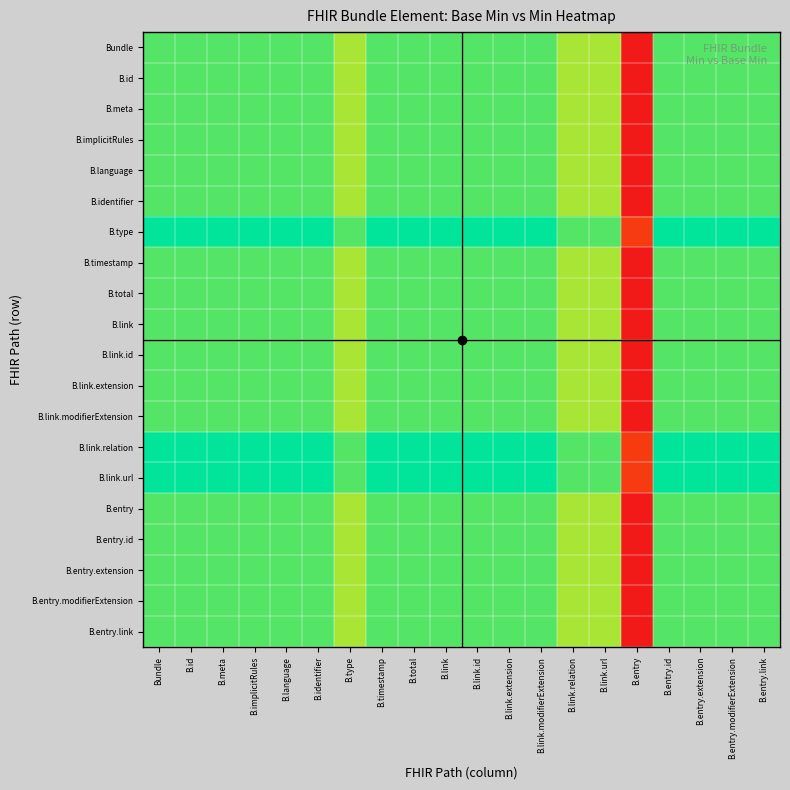

Reading right to left, what are all the values shown in this chart?

Bundle: B.entry.link=0.9	B.entry.modifierExtension=0.9	B.entry.extension=0.9	B.entry.id=0.9	B.entry=0.0	B.link.url=0.8	B.link.relation=0.8	B.link.modifierExtension=0.9	B.link.extension=0.9	B.link.id=0.9	B.link=0.9	B.total=0.9	B.timestamp=0.9	B.type=0.8	B.identifier=0.9	B.language=0.9	B.implicitRules=0.9	B.meta=0.9	B.id=0.9	Bundle=0.9
B.id: B.entry.link=0.9	B.entry.modifierExtension=0.9	B.entry.extension=0.9	B.entry.id=0.9	B.entry=0.0	B.link.url=0.8	B.link.relation=0.8	B.link.modifierExtension=0.9	B.link.extension=0.9	B.link.id=0.9	B.link=0.9	B.total=0.9	B.timestamp=0.9	B.type=0.8	B.identifier=0.9	B.language=0.9	B.implicitRules=0.9	B.meta=0.9	B.id=0.9	Bundle=0.9
B.meta: B.entry.link=0.9	B.entry.modifierExtension=0.9	B.entry.extension=0.9	B.entry.id=0.9	B.entry=0.0	B.link.url=0.8	B.link.relation=0.8	B.link.modifierExtension=0.9	B.link.extension=0.9	B.link.id=0.9	B.link=0.9	B.total=0.9	B.timestamp=0.9	B.type=0.8	B.identifier=0.9	B.language=0.9	B.implicitRules=0.9	B.meta=0.9	B.id=0.9	Bundle=0.9
B.implicitRules: B.entry.link=0.9	B.entry.modifierExtension=0.9	B.entry.extension=0.9	B.entry.id=0.9	B.entry=0.0	B.link.url=0.8	B.link.relation=0.8	B.link.modifierExtension=0.9	B.link.extension=0.9	B.link.id=0.9	B.link=0.9	B.total=0.9	B.timestamp=0.9	B.type=0.8	B.identifier=0.9	B.language=0.9	B.implicitRules=0.9	B.meta=0.9	B.id=0.9	Bundle=0.9
B.language: B.entry.link=0.9	B.entry.modifierExtension=0.9	B.entry.extension=0.9	B.entry.id=0.9	B.entry=0.0	B.link.url=0.8	B.link.relation=0.8	B.link.modifierExtension=0.9	B.link.extension=0.9	B.link.id=0.9	B.link=0.9	B.total=0.9	B.timestamp=0.9	B.type=0.8	B.identifier=0.9	B.language=0.9	B.implicitRules=0.9	B.meta=0.9	B.id=0.9	Bundle=0.9
B.identifier: B.entry.link=0.9	B.entry.modifierExtension=0.9	B.entry.extension=0.9	B.entry.id=0.9	B.entry=0.0	B.link.url=0.8	B.link.relation=0.8	B.link.modifierExtension=0.9	B.link.extension=0.9	B.link.id=0.9	B.link=0.9	B.total=0.9	B.timestamp=0.9	B.type=0.8	B.identifier=0.9	B.language=0.9	B.implicitRules=0.9	B.meta=0.9	B.id=0.9	Bundle=0.9
B.type: B.entry.link=1.0	B.entry.modifierExtension=1.0	B.entry.extension=1.0	B.entry.id=1.0	B.entry=0.1	B.link.url=0.9	B.link.relation=0.9	B.link.modifierExtension=1.0	B.link.extension=1.0	B.link.id=1.0	B.link=1.0	B.total=1.0	B.timestamp=1.0	B.type=0.9	B.identifier=1.0	B.language=1.0	B.implicitRules=1.0	B.meta=1.0	B.id=1.0	Bundle=1.0
B.timestamp: B.entry.link=0.9	B.entry.modifierExtension=0.9	B.entry.extension=0.9	B.entry.id=0.9	B.entry=0.0	B.link.url=0.8	B.link.relation=0.8	B.link.modifierExtension=0.9	B.link.extension=0.9	B.link.id=0.9	B.link=0.9	B.total=0.9	B.timestamp=0.9	B.type=0.8	B.identifier=0.9	B.language=0.9	B.implicitRules=0.9	B.meta=0.9	B.id=0.9	Bundle=0.9
B.total: B.entry.link=0.9	B.entry.modifierExtension=0.9	B.entry.extension=0.9	B.entry.id=0.9	B.entry=0.0	B.link.url=0.8	B.link.relation=0.8	B.link.modifierExtension=0.9	B.link.extension=0.9	B.link.id=0.9	B.link=0.9	B.total=0.9	B.timestamp=0.9	B.type=0.8	B.identifier=0.9	B.language=0.9	B.implicitRules=0.9	B.meta=0.9	B.id=0.9	Bundle=0.9
B.link: B.entry.link=0.9	B.entry.modifierExtension=0.9	B.entry.extension=0.9	B.entry.id=0.9	B.entry=0.0	B.link.url=0.8	B.link.relation=0.8	B.link.modifierExtension=0.9	B.link.extension=0.9	B.link.id=0.9	B.link=0.9	B.total=0.9	B.timestamp=0.9	B.type=0.8	B.identifier=0.9	B.language=0.9	B.implicitRules=0.9	B.meta=0.9	B.id=0.9	Bundle=0.9
B.link.id: B.entry.link=0.9	B.entry.modifierExtension=0.9	B.entry.extension=0.9	B.entry.id=0.9	B.entry=0.0	B.link.url=0.8	B.link.relation=0.8	B.link.modifierExtension=0.9	B.link.extension=0.9	B.link.id=0.9	B.link=0.9	B.total=0.9	B.timestamp=0.9	B.type=0.8	B.identifier=0.9	B.language=0.9	B.implicitRules=0.9	B.meta=0.9	B.id=0.9	Bundle=0.9
B.link.extension: B.entry.link=0.9	B.entry.modifierExtension=0.9	B.entry.extension=0.9	B.entry.id=0.9	B.entry=0.0	B.link.url=0.8	B.link.relation=0.8	B.link.modifierExtension=0.9	B.link.extension=0.9	B.link.id=0.9	B.link=0.9	B.total=0.9	B.timestamp=0.9	B.type=0.8	B.identifier=0.9	B.language=0.9	B.implicitRules=0.9	B.meta=0.9	B.id=0.9	Bundle=0.9
B.link.modifierExtension: B.entry.link=0.9	B.entry.modifierExtension=0.9	B.entry.extension=0.9	B.entry.id=0.9	B.entry=0.0	B.link.url=0.8	B.link.relation=0.8	B.link.modifierExtension=0.9	B.link.extension=0.9	B.link.id=0.9	B.link=0.9	B.total=0.9	B.timestamp=0.9	B.type=0.8	B.identifier=0.9	B.language=0.9	B.implicitRules=0.9	B.meta=0.9	B.id=0.9	Bundle=0.9
B.link.relation: B.entry.link=1.0	B.entry.modifierExtension=1.0	B.entry.extension=1.0	B.entry.id=1.0	B.entry=0.1	B.link.url=0.9	B.link.relation=0.9	B.link.modifierExtension=1.0	B.link.extension=1.0	B.link.id=1.0	B.link=1.0	B.total=1.0	B.timestamp=1.0	B.type=0.9	B.identifier=1.0	B.language=1.0	B.implicitRules=1.0	B.meta=1.0	B.id=1.0	Bundle=1.0
B.link.url: B.entry.link=1.0	B.entry.modifierExtension=1.0	B.entry.extension=1.0	B.entry.id=1.0	B.entry=0.1	B.link.url=0.9	B.link.relation=0.9	B.link.modifierExtension=1.0	B.link.extension=1.0	B.link.id=1.0	B.link=1.0	B.total=1.0	B.timestamp=1.0	B.type=0.9	B.identifier=1.0	B.language=1.0	B.implicitRules=1.0	B.meta=1.0	B.id=1.0	Bundle=1.0
B.entry: B.entry.link=0.9	B.entry.modifierExtension=0.9	B.entry.extension=0.9	B.entry.id=0.9	B.entry=0.0	B.link.url=0.8	B.link.relation=0.8	B.link.modifierExtension=0.9	B.link.extension=0.9	B.link.id=0.9	B.link=0.9	B.total=0.9	B.timestamp=0.9	B.type=0.8	B.identifier=0.9	B.language=0.9	B.implicitRules=0.9	B.meta=0.9	B.id=0.9	Bundle=0.9
B.entry.id: B.entry.link=0.9	B.entry.modifierExtension=0.9	B.entry.extension=0.9	B.entry.id=0.9	B.entry=0.0	B.link.url=0.8	B.link.relation=0.8	B.link.modifierExtension=0.9	B.link.extension=0.9	B.link.id=0.9	B.link=0.9	B.total=0.9	B.timestamp=0.9	B.type=0.8	B.identifier=0.9	B.language=0.9	B.implicitRules=0.9	B.meta=0.9	B.id=0.9	Bundle=0.9
B.entry.extension: B.entry.link=0.9	B.entry.modifierExtension=0.9	B.entry.extension=0.9	B.entry.id=0.9	B.entry=0.0	B.link.url=0.8	B.link.relation=0.8	B.link.modifierExtension=0.9	B.link.extension=0.9	B.link.id=0.9	B.link=0.9	B.total=0.9	B.timestamp=0.9	B.type=0.8	B.identifier=0.9	B.language=0.9	B.implicitRules=0.9	B.meta=0.9	B.id=0.9	Bundle=0.9
B.entry.modifierExtension: B.entry.link=0.9	B.entry.modifierExtension=0.9	B.entry.extension=0.9	B.entry.id=0.9	B.entry=0.0	B.link.url=0.8	B.link.relation=0.8	B.link.modifierExtension=0.9	B.link.extension=0.9	B.link.id=0.9	B.link=0.9	B.total=0.9	B.timestamp=0.9	B.type=0.8	B.identifier=0.9	B.language=0.9	B.implicitRules=0.9	B.meta=0.9	B.id=0.9	Bundle=0.9
B.entry.link: B.entry.link=0.9	B.entry.modifierExtension=0.9	B.entry.extension=0.9	B.entry.id=0.9	B.entry=0.0	B.link.url=0.8	B.link.relation=0.8	B.link.modifierExtension=0.9	B.link.extension=0.9	B.link.id=0.9	B.link=0.9	B.total=0.9	B.timestamp=0.9	B.type=0.8	B.identifier=0.9	B.language=0.9	B.implicitRules=0.9	B.meta=0.9	B.id=0.9	Bundle=0.9